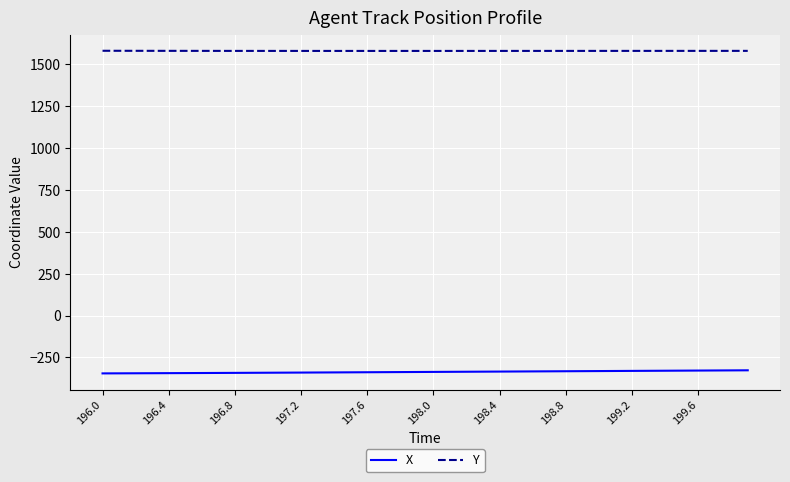

List the series in order of their peak value, lowest first.

X, Y